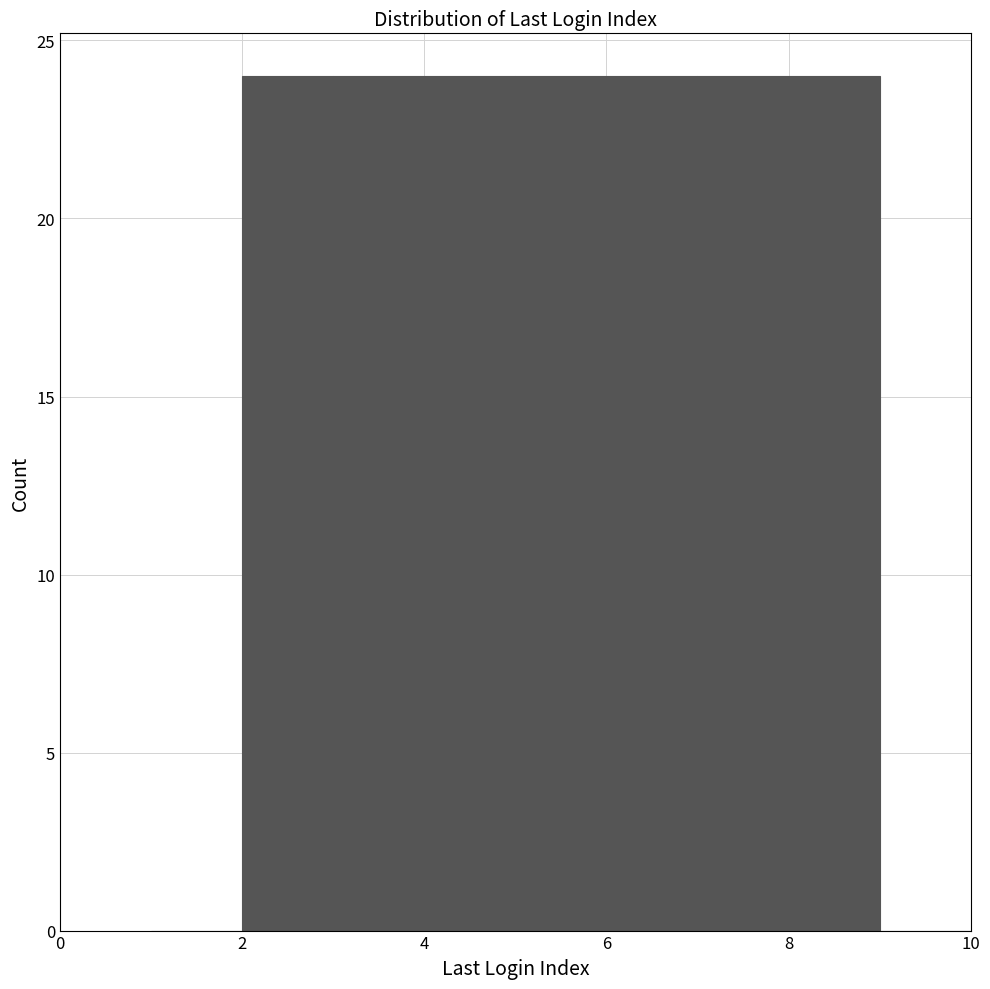

Reading left to right, list every bar in this chart as the range it spans on the x-axis followed by its height. The values are not printed on the chart, so give them approximately, as read against the axis.

1 to 2: 0
2 to 3: 24
3 to 4: 24
4 to 5: 24
5 to 6: 24
6 to 7: 24
7 to 8: 24
8 to 9: 24
9 to 10: 0